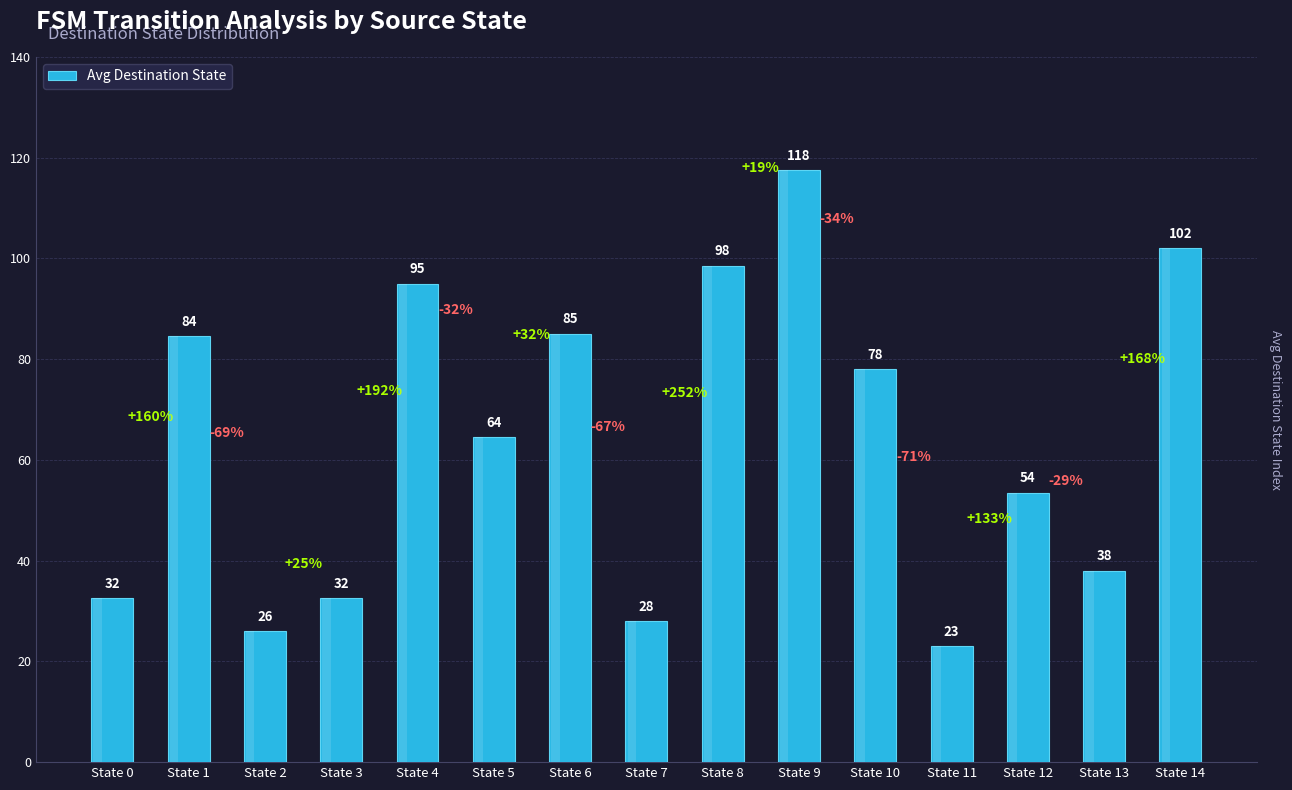

At which label does the data first exceed 64?

State 1